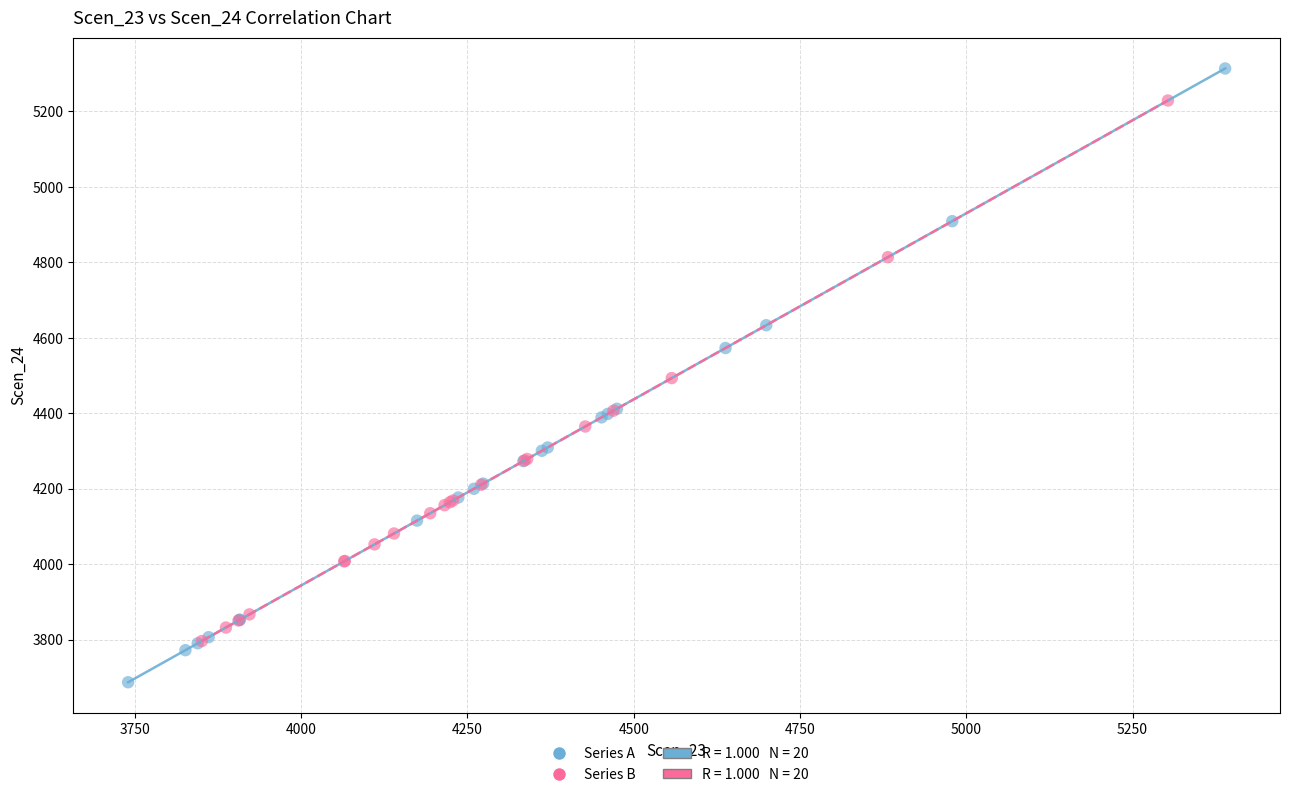

Which series reaches the minimum Y coordinate?

Series A